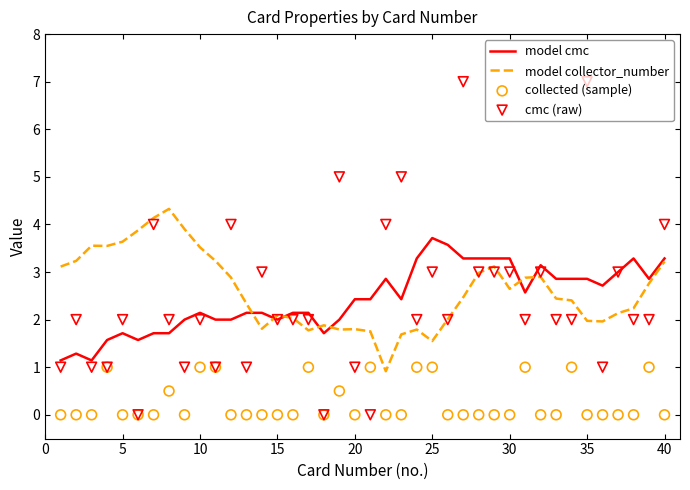

Which series contains the lowest Y value?

collected (sample)